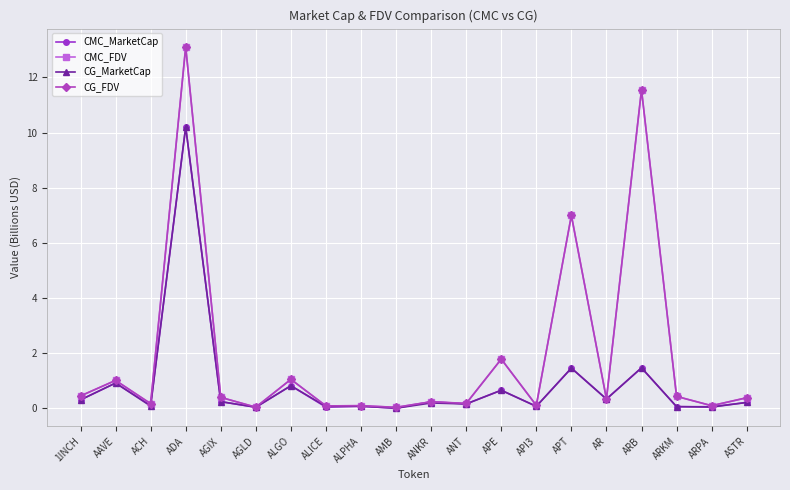

What is the sum of all CG_FDV values?

38.6